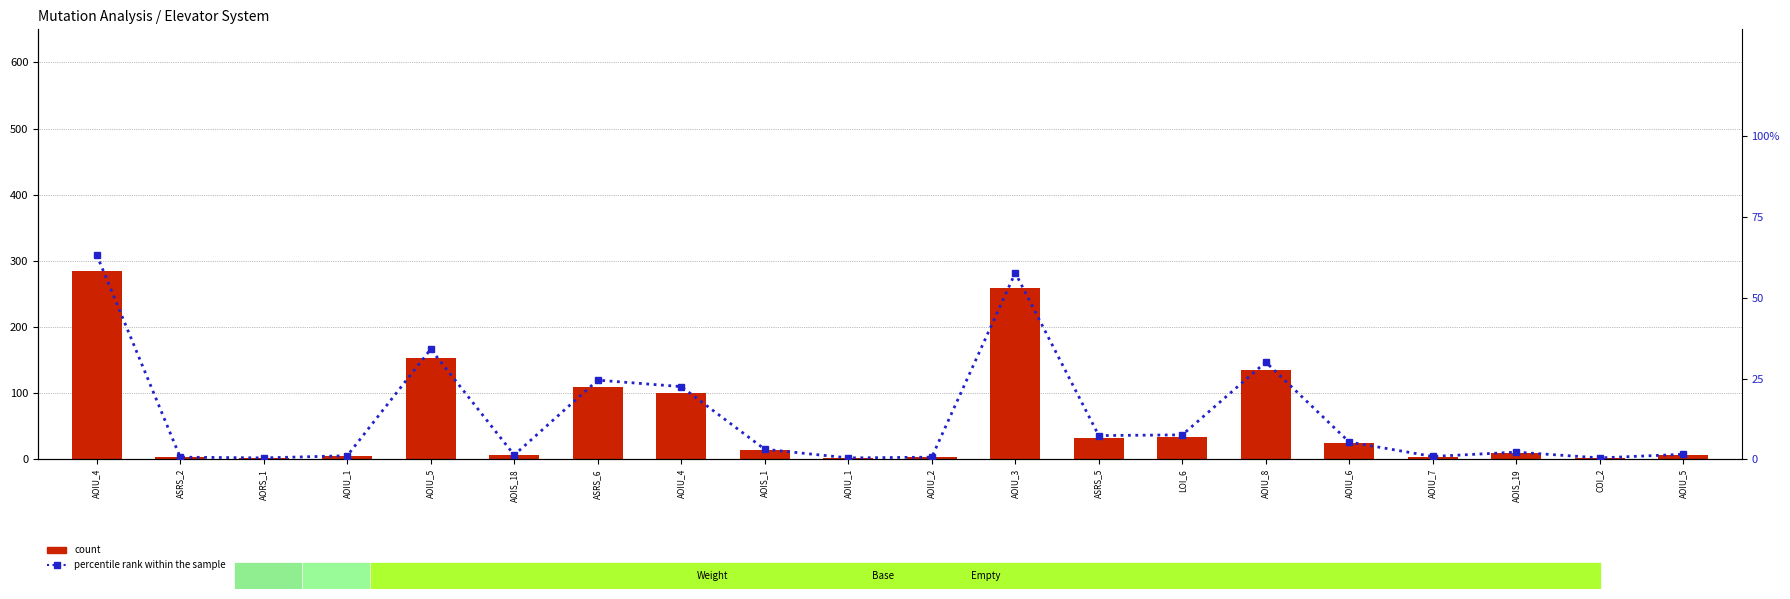

What is the difference between the maximum and minimum values in the count series?

282.0